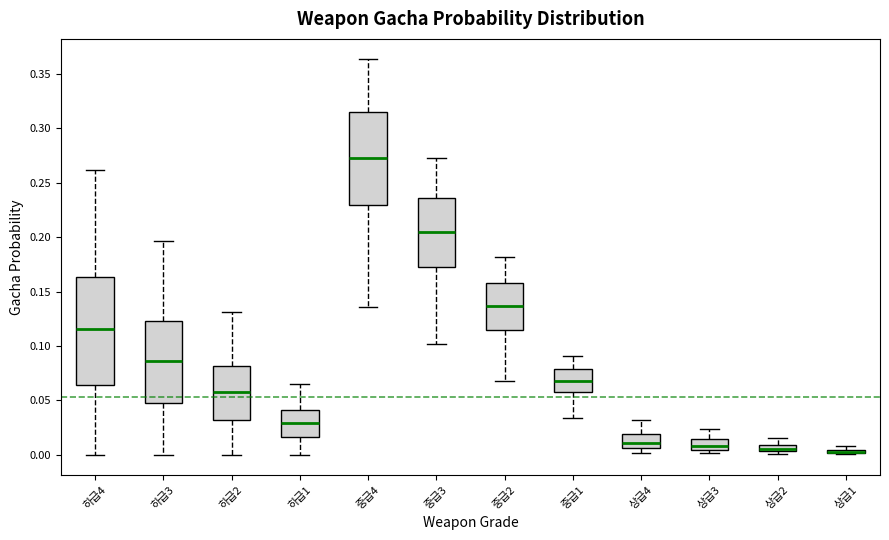

Which box is the tallest, from its lower edge to its upper edge?

하급4